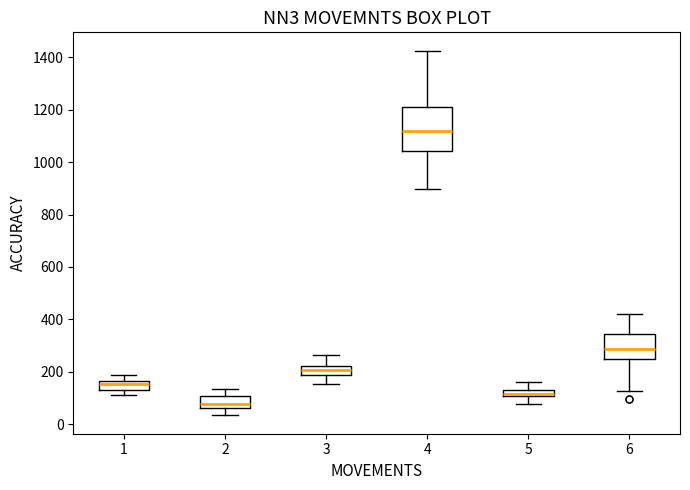

Comparing the boxes themselves (not the whiskers), which one is the tallest?

4